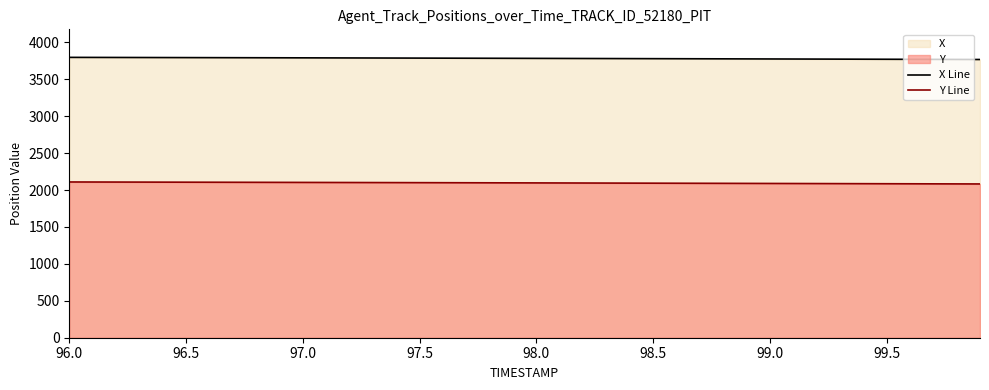

What is the spread (max minus min) of values at 98.5?

1686.5